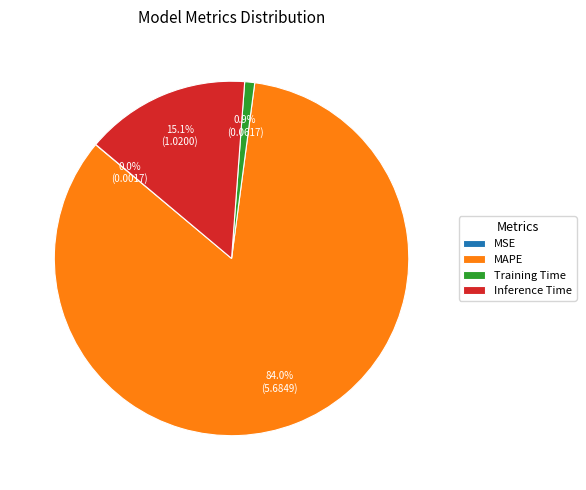

What is the largest slice in the pie chart?

MAPE